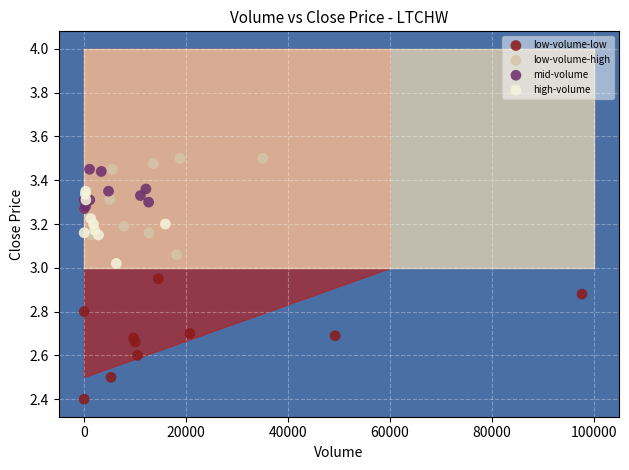

Which series has the widest spread of Y values?

low-volume-low